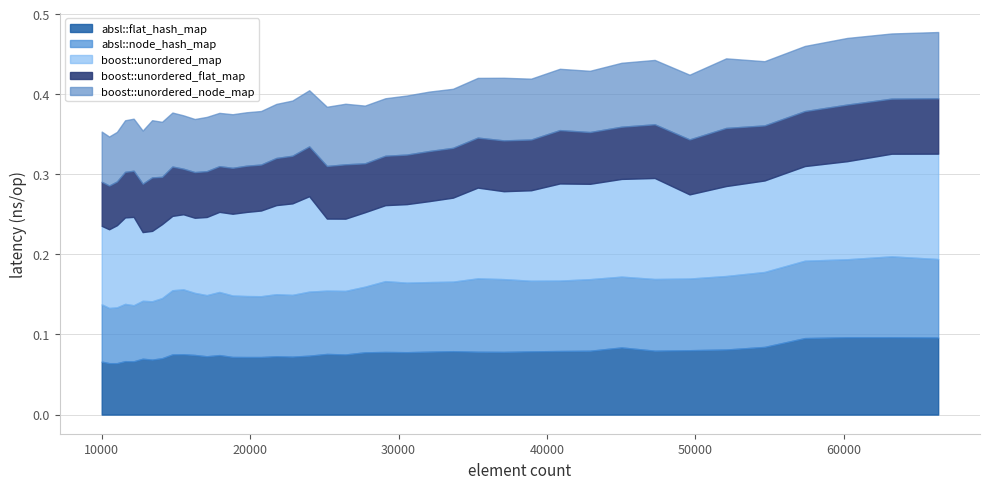

Which series has the largest total across all categories?

boost::unordered_map